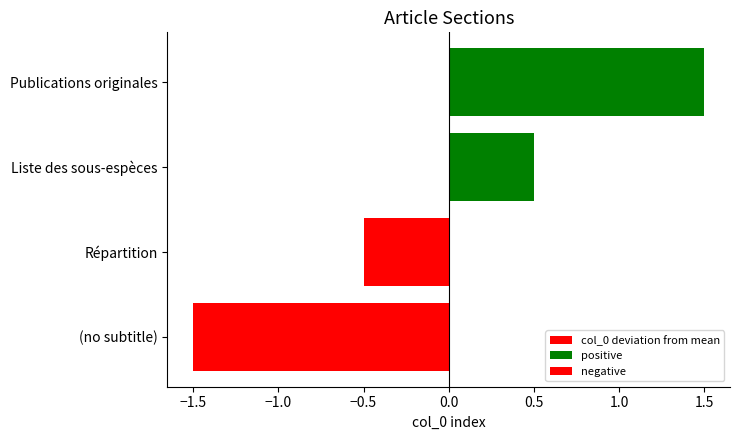

How many negative values does the col_0 deviation from mean series have?

2